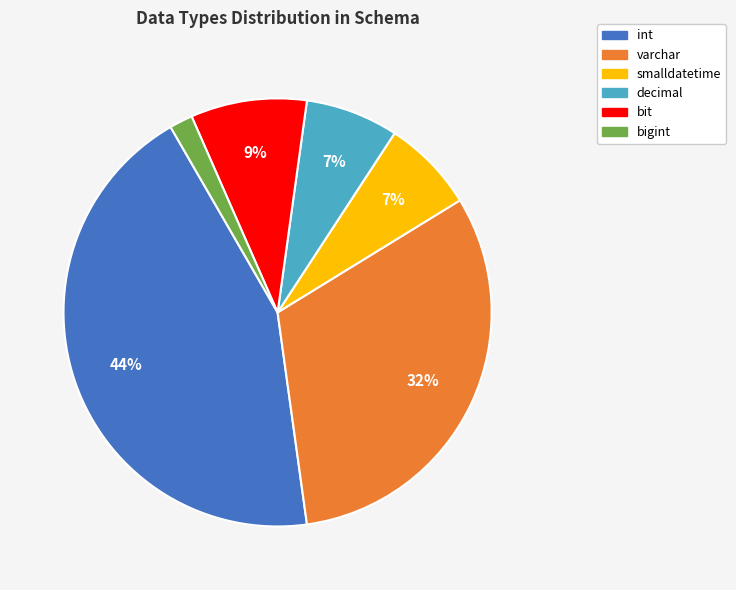

Count the number of slices in the pie.

6